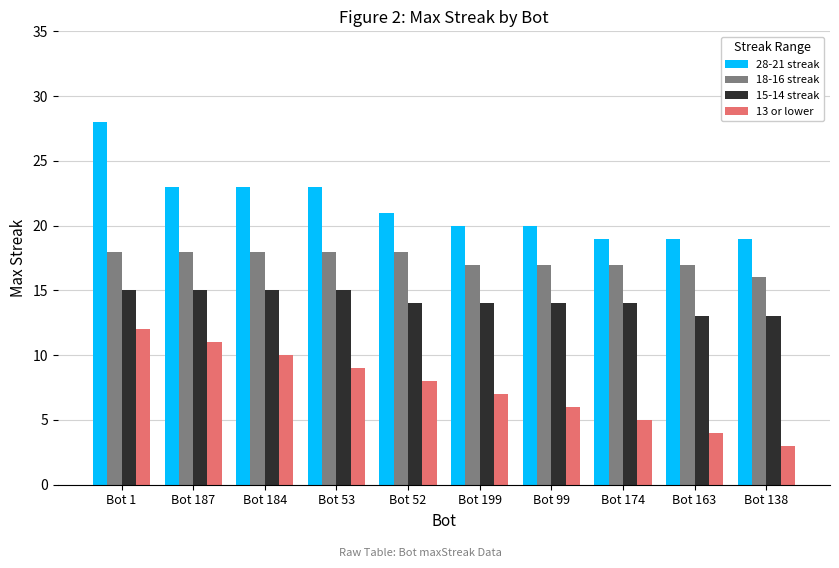

Rank the series by their maximum value, from highest to lowest.

28-21 streak, 18-16 streak, 15-14 streak, 13 or lower